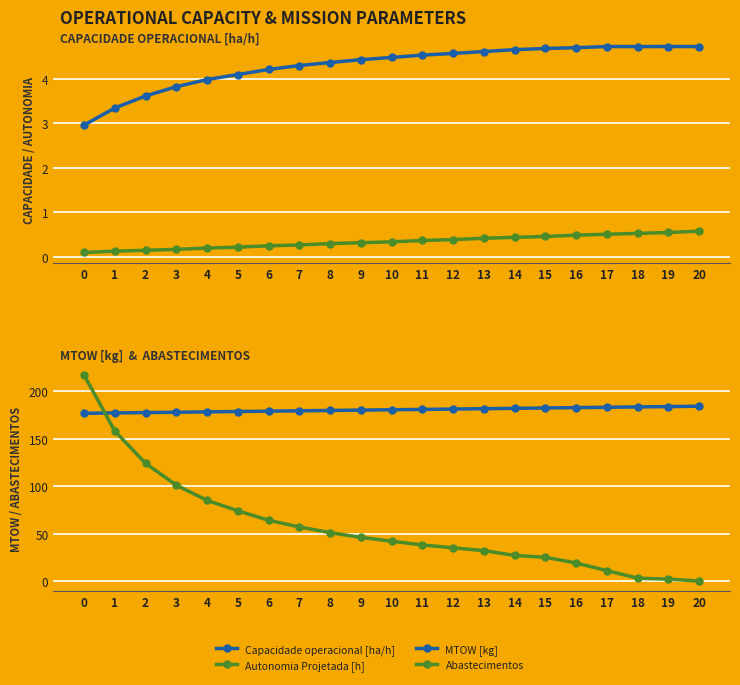

What is the average value of the Autonomia Projetada [h] series?

0.3